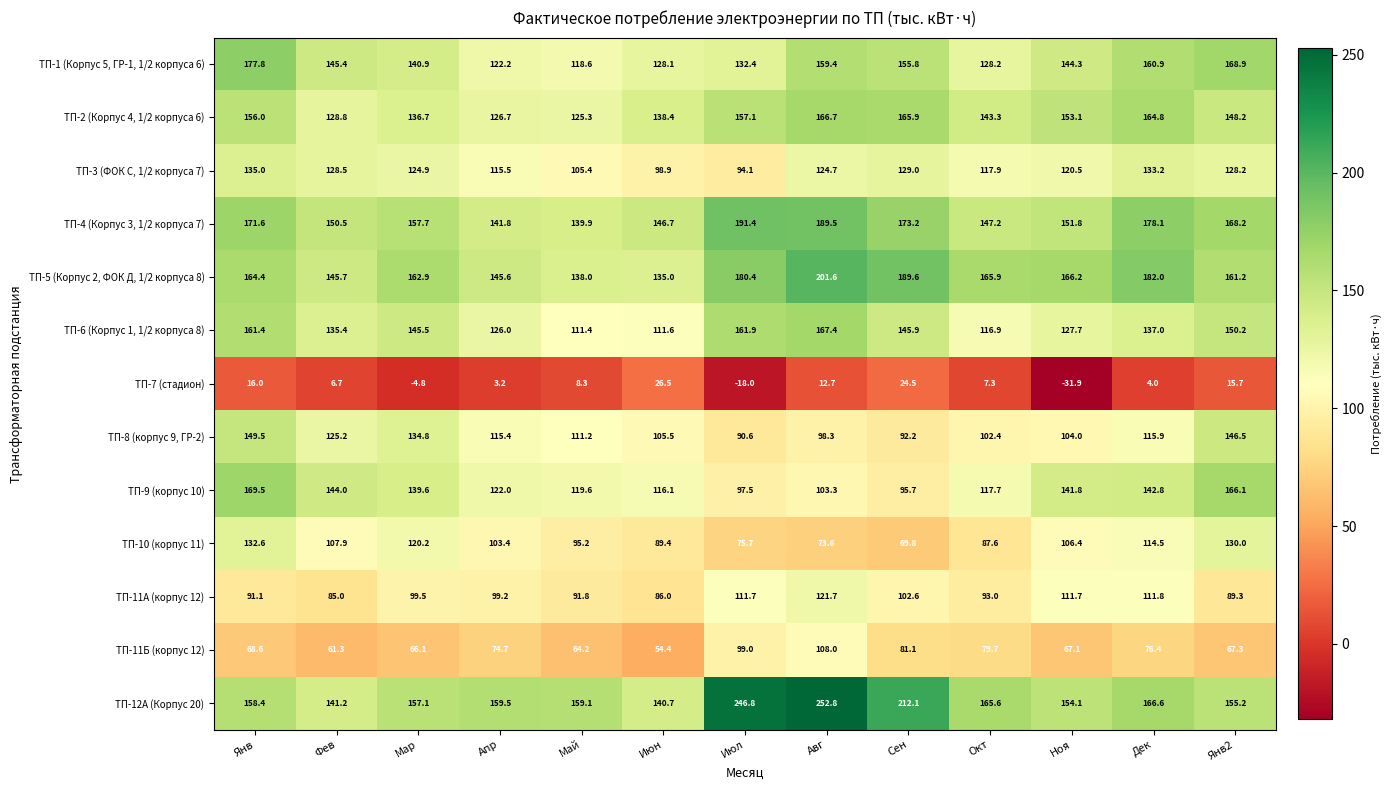

Between Май and Дек, which series saw the biggest shift?

ТП-5 (Корпус 2, ФОК Д, 1/2 корпуса 8)